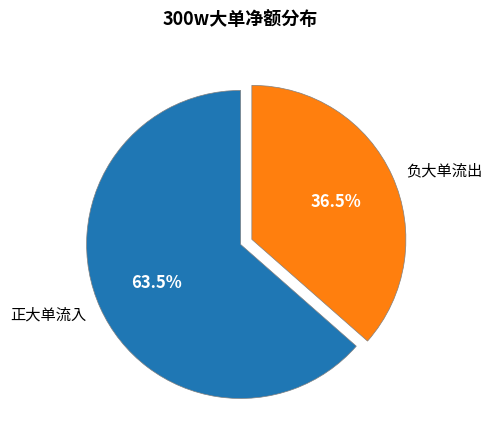

Rank the categories by value from highest to lowest.

正大单流入, 负大单流出